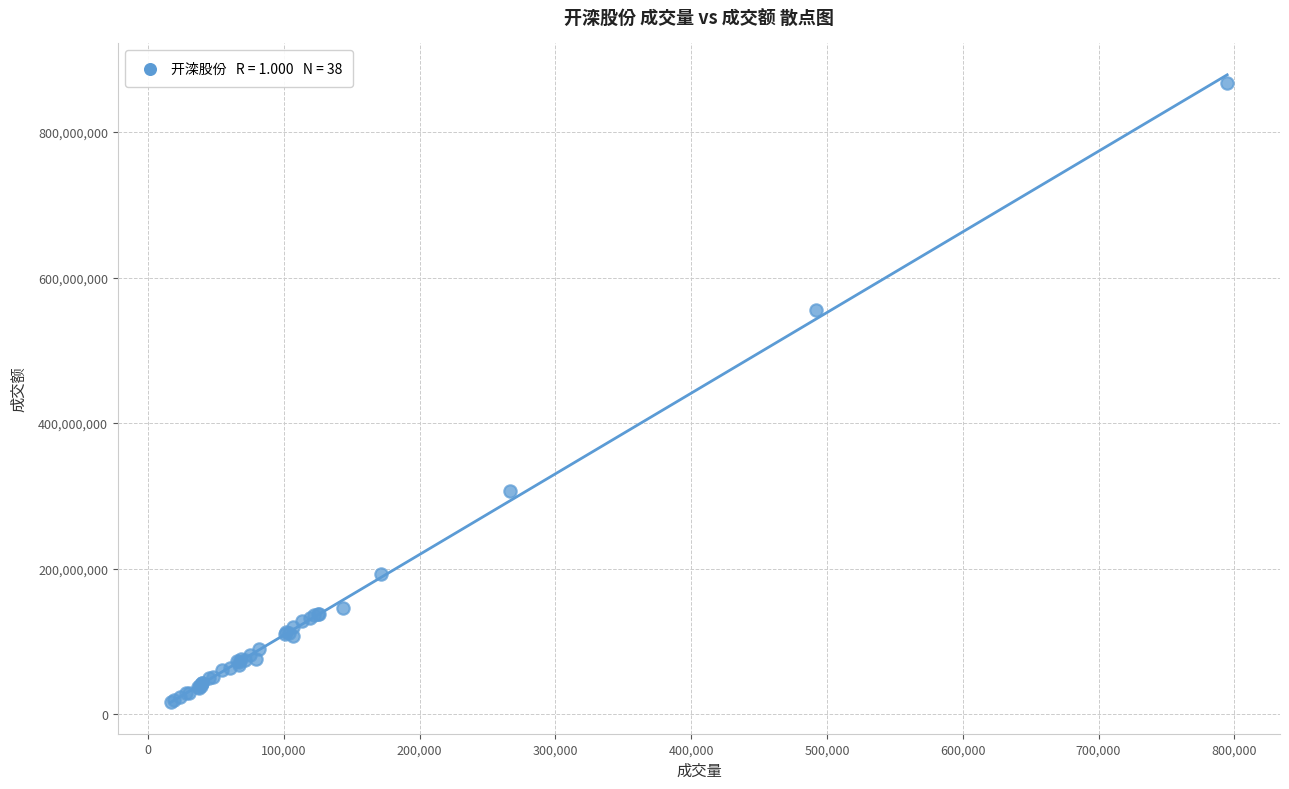

What Y value in the scatter plot is closest to 442082927?

556099538